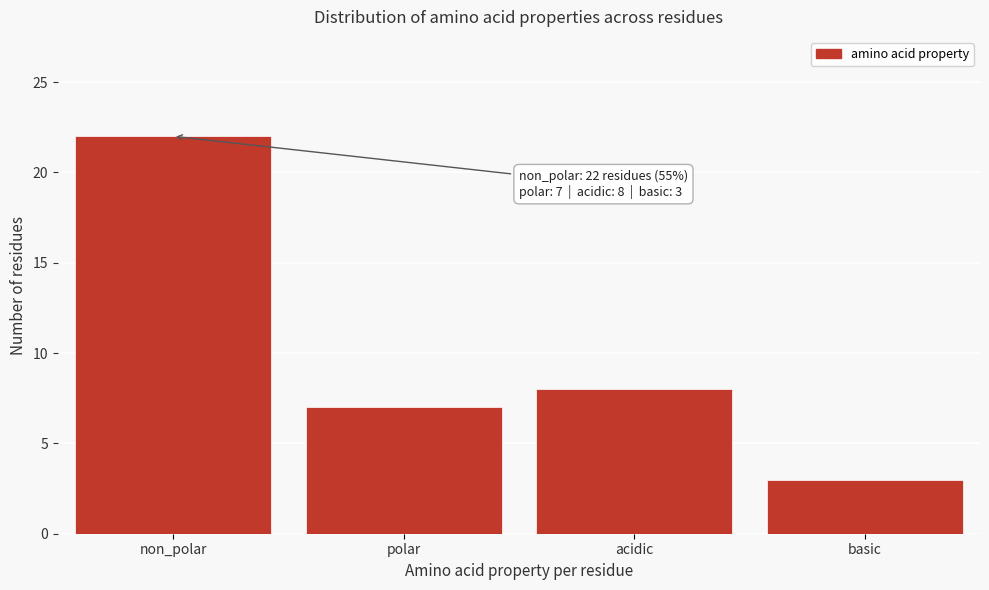

Reading left to right, what are all the values shown in this chart?

22	7	8	3